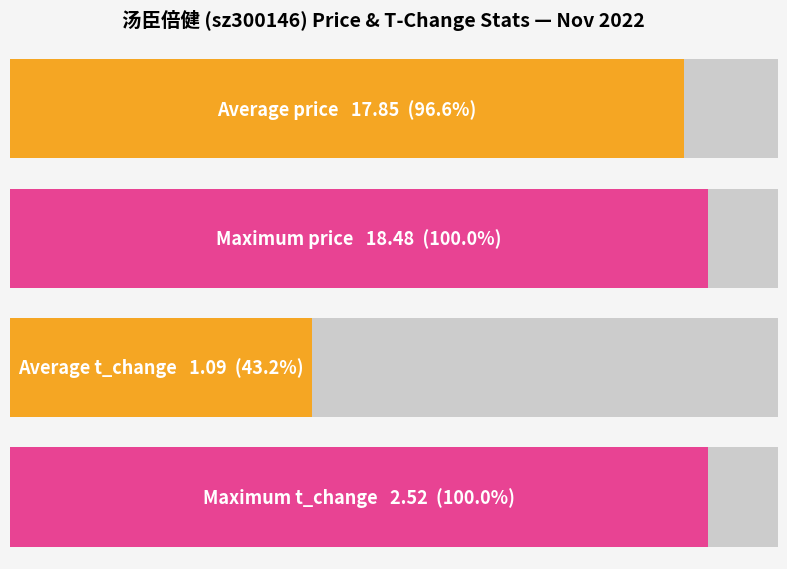

What is the average value of the t_change series?

1.1